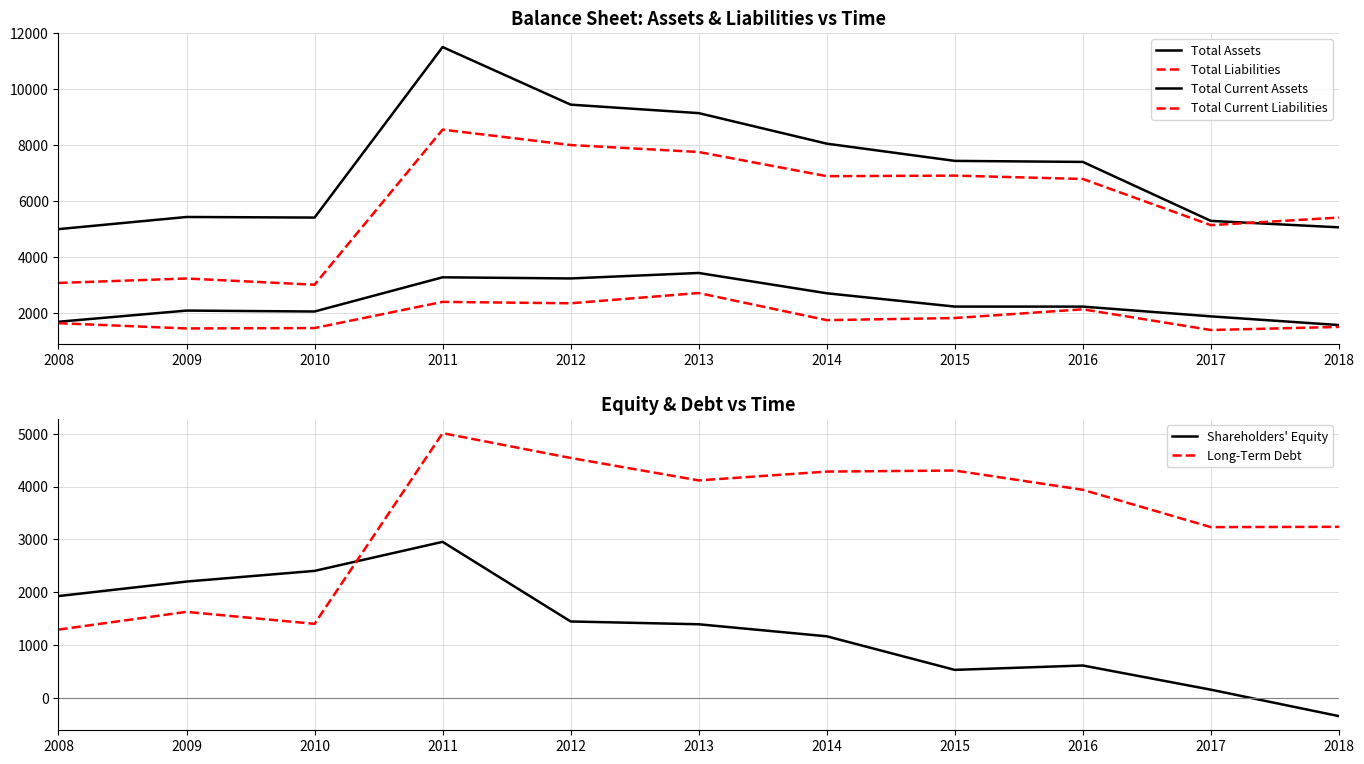

What is the maximum value for Shareholders' Equity?

2952